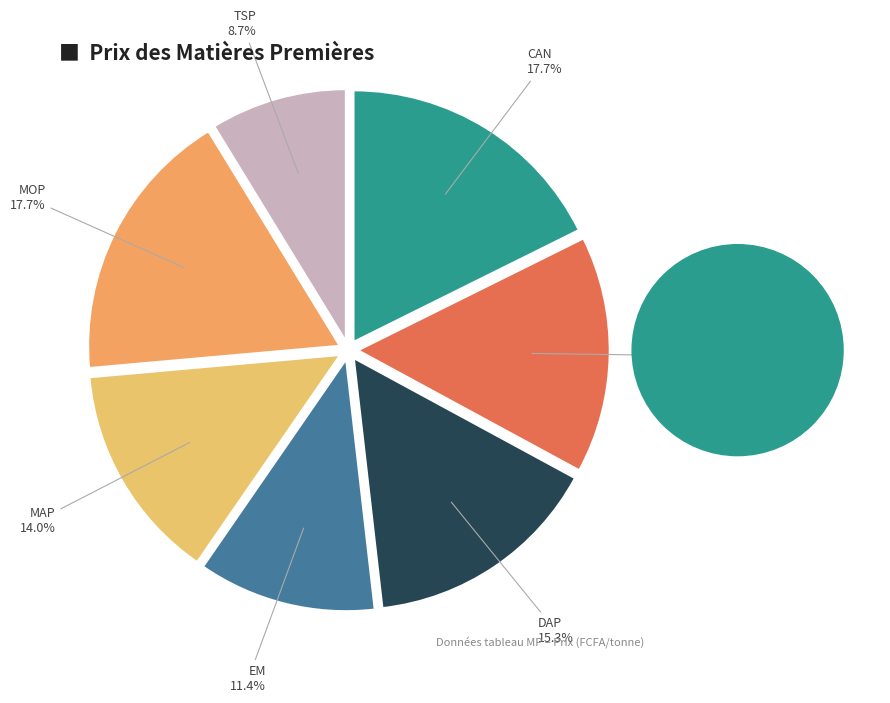

How many segments does this pie chart have?

7